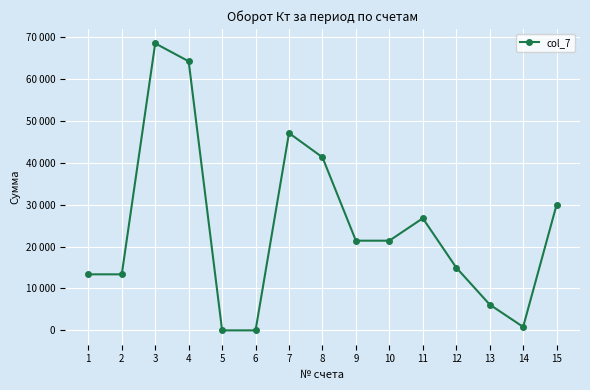

List the labels in order of value, largest first.

3, 4, 7, 8, 15, 11, 9, 10, 12, 1, 2, 13, 14, 5, 6